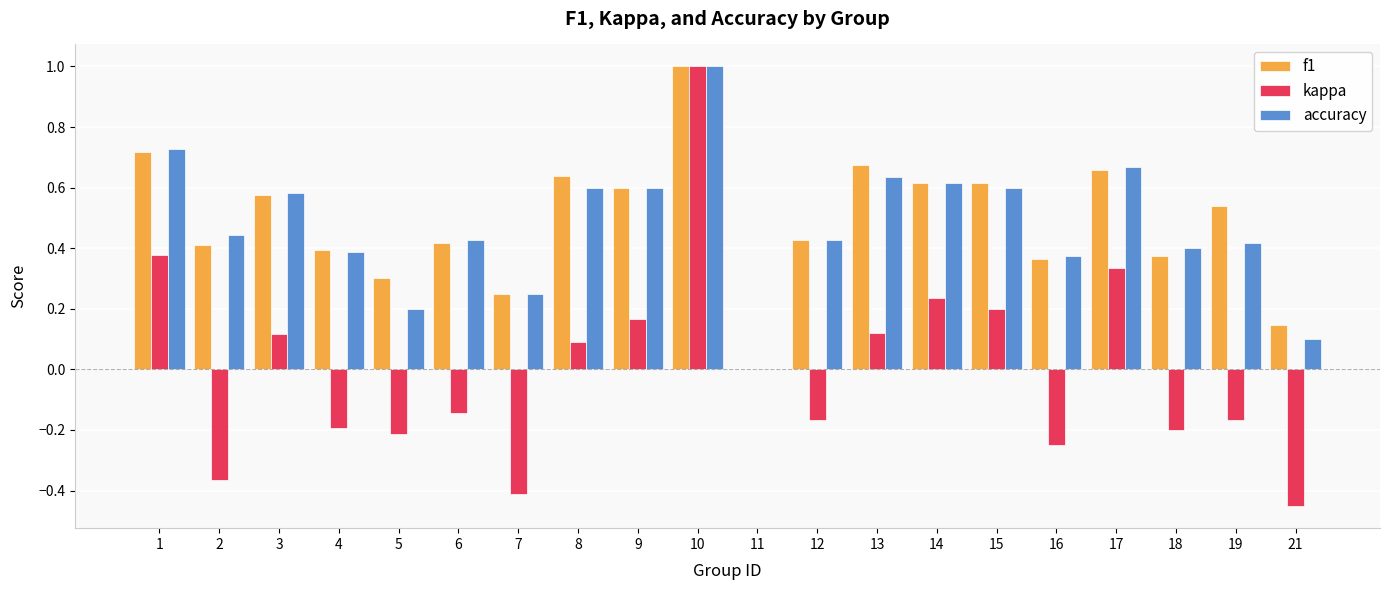

How many data points in accuracy are above 0?

19